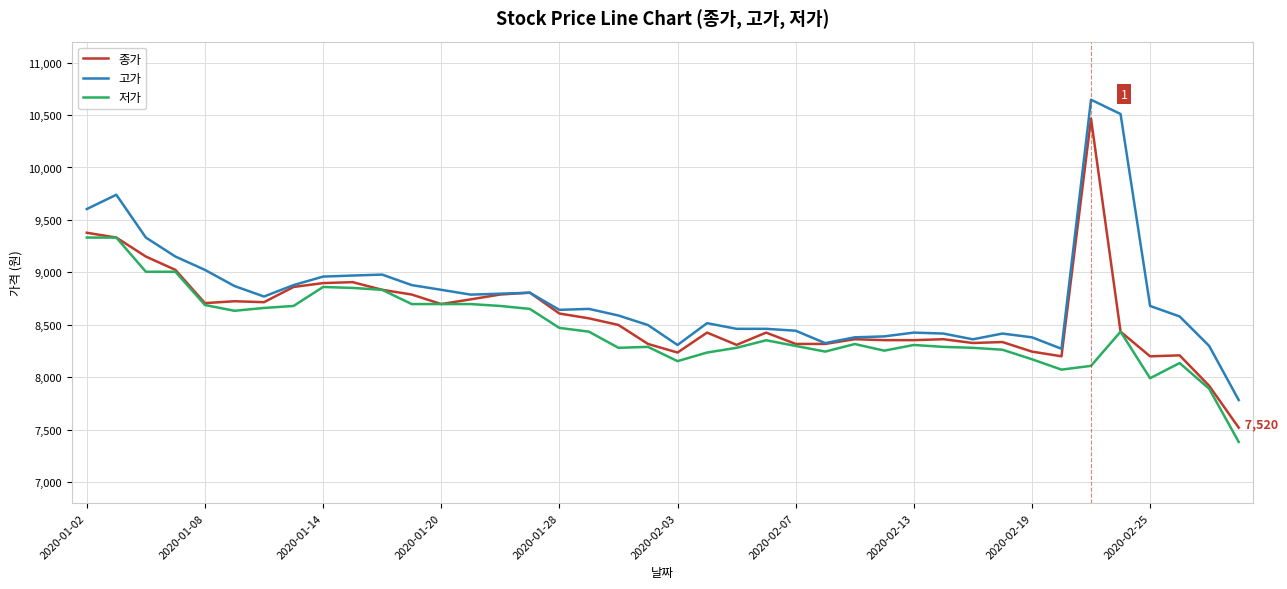

Rank the series by their maximum value, from lowest to highest.

저가, 종가, 고가